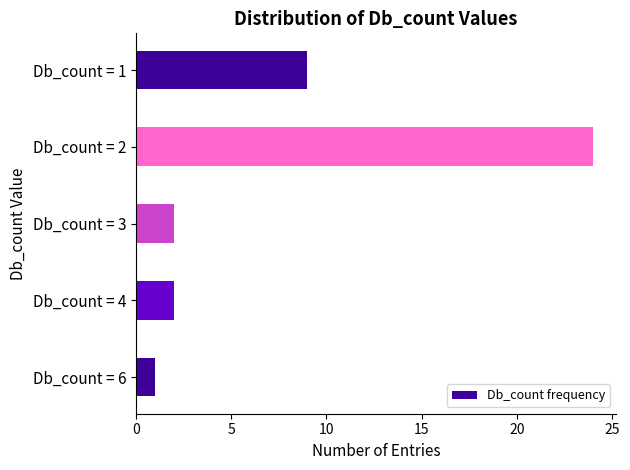

What is the difference between the maximum and minimum values?

23